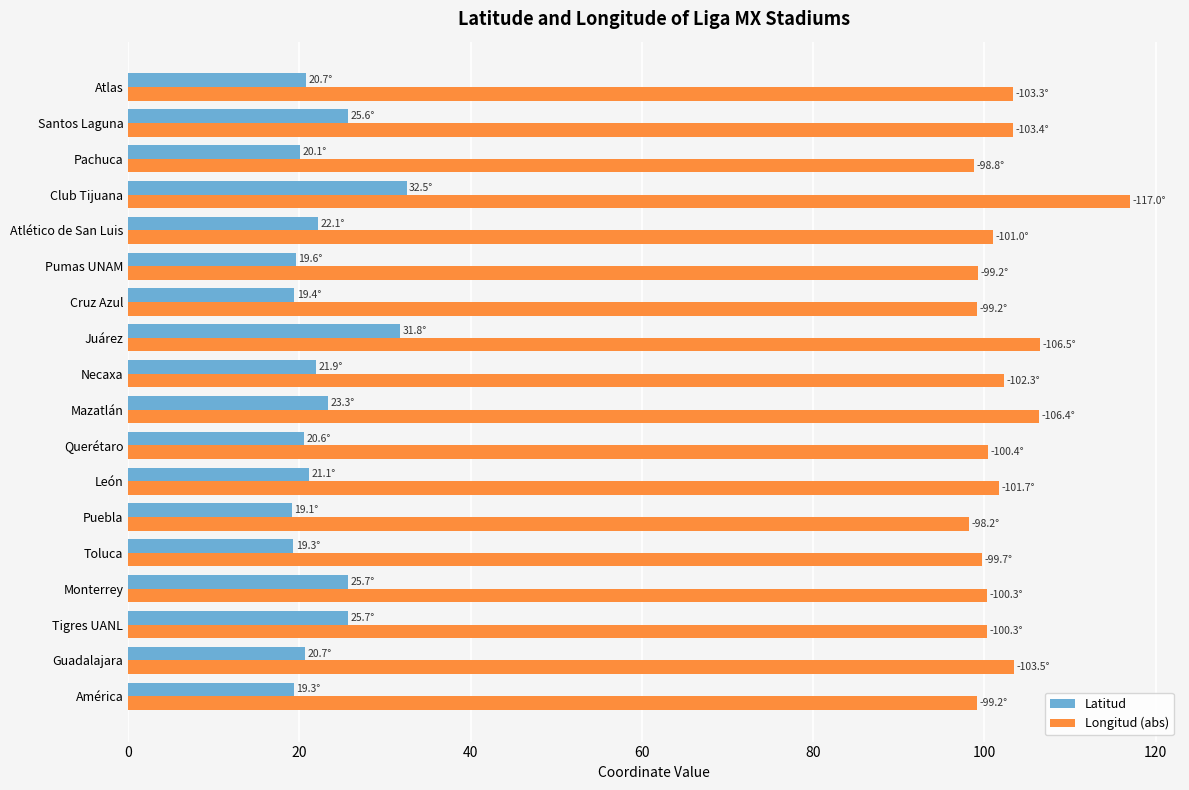

List the series in order of their overall mean, lowest first.

Latitud, Longitud (abs)